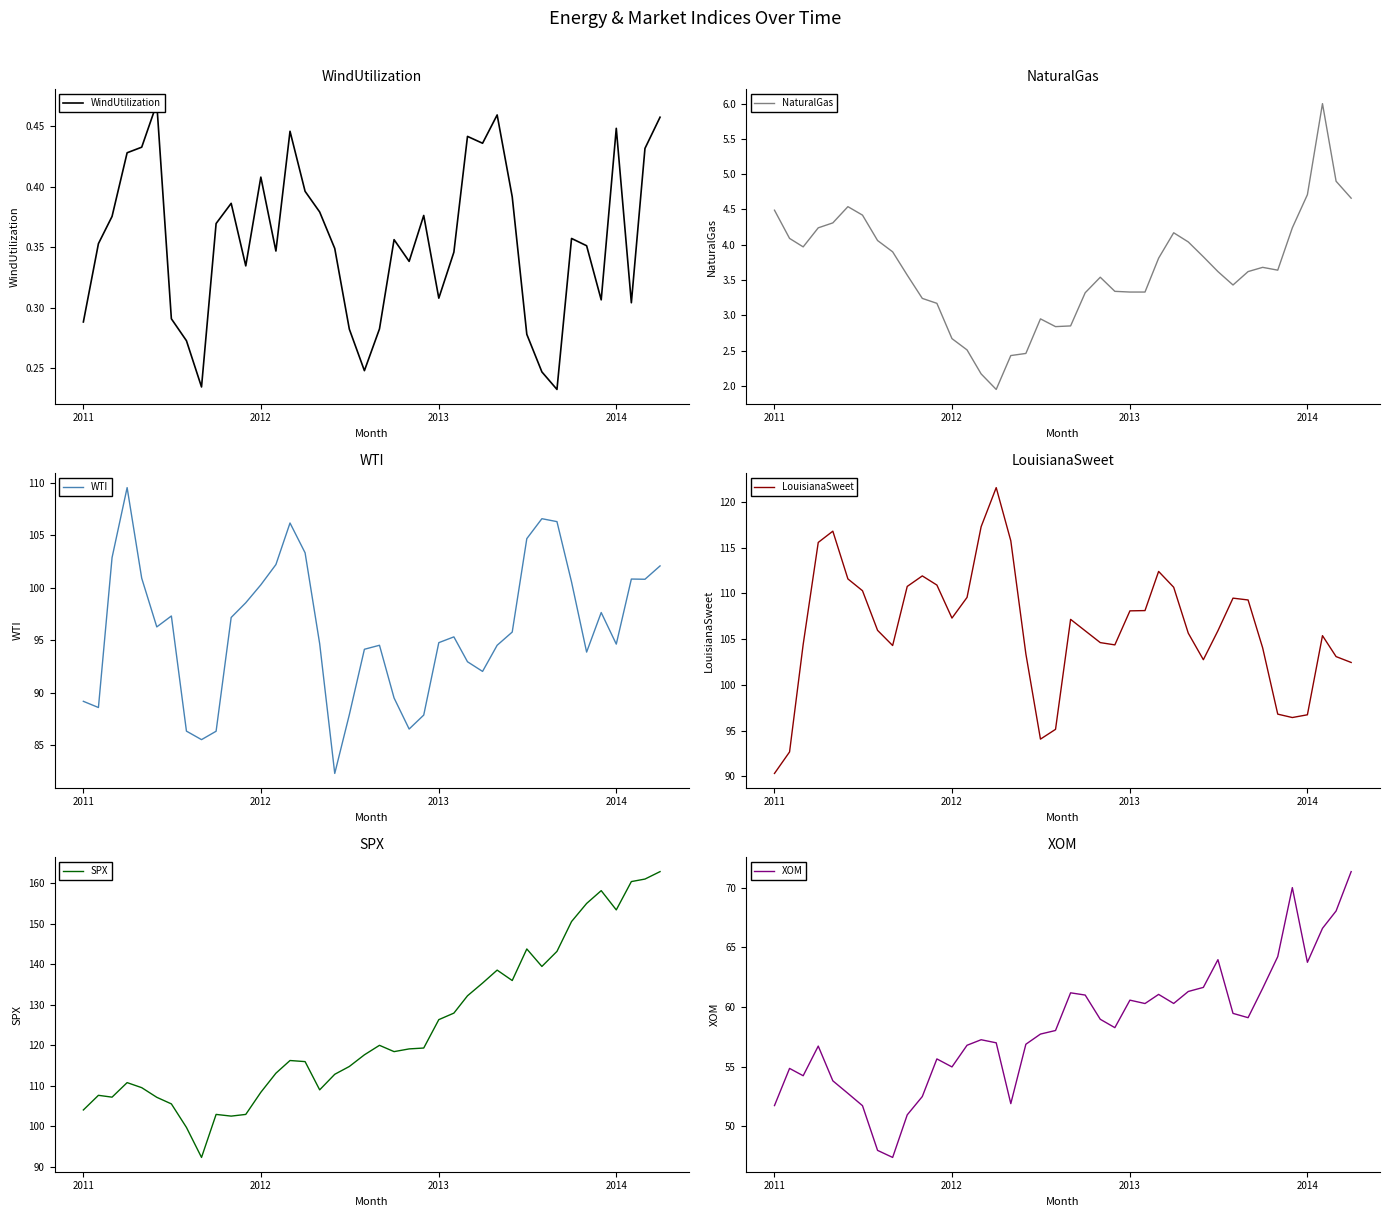

What is the lowest value of the WTI series?

82.3